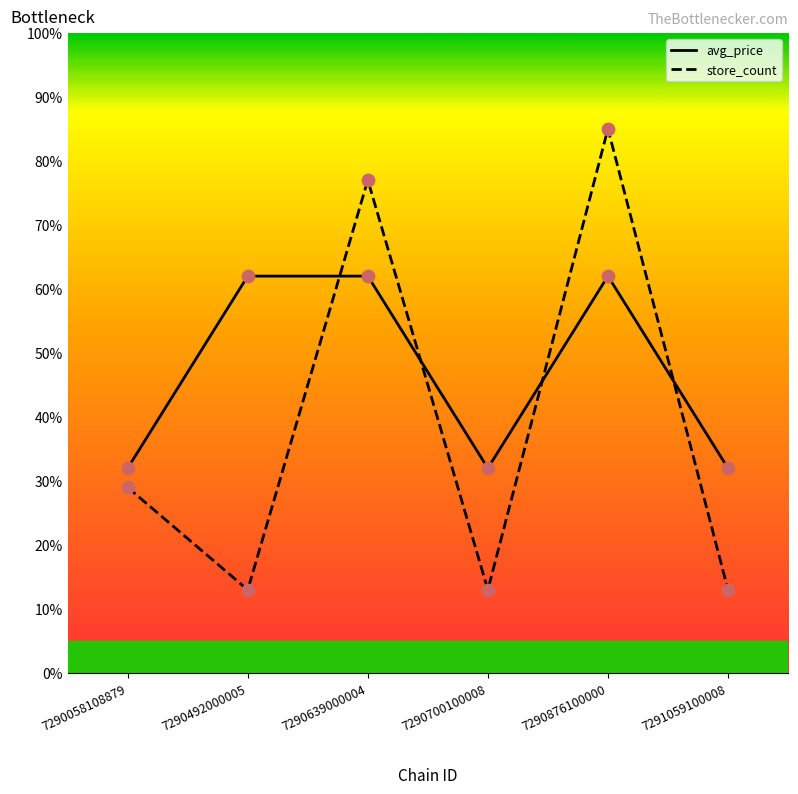

Which series changed the most between 7290639000004 and 7290700100008?

store_count